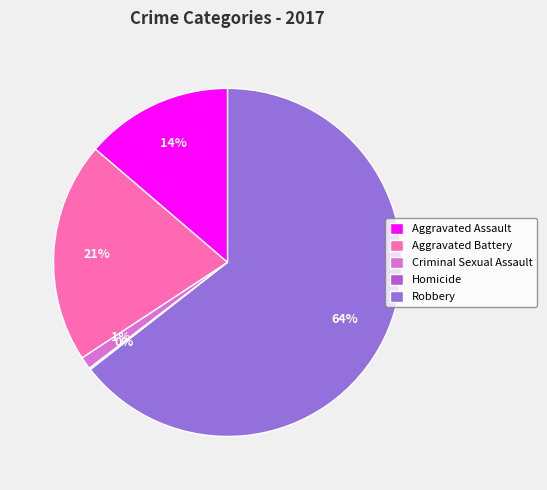

To the nearest percent, what is the difference between the largest and smallest slice percentages?

64%